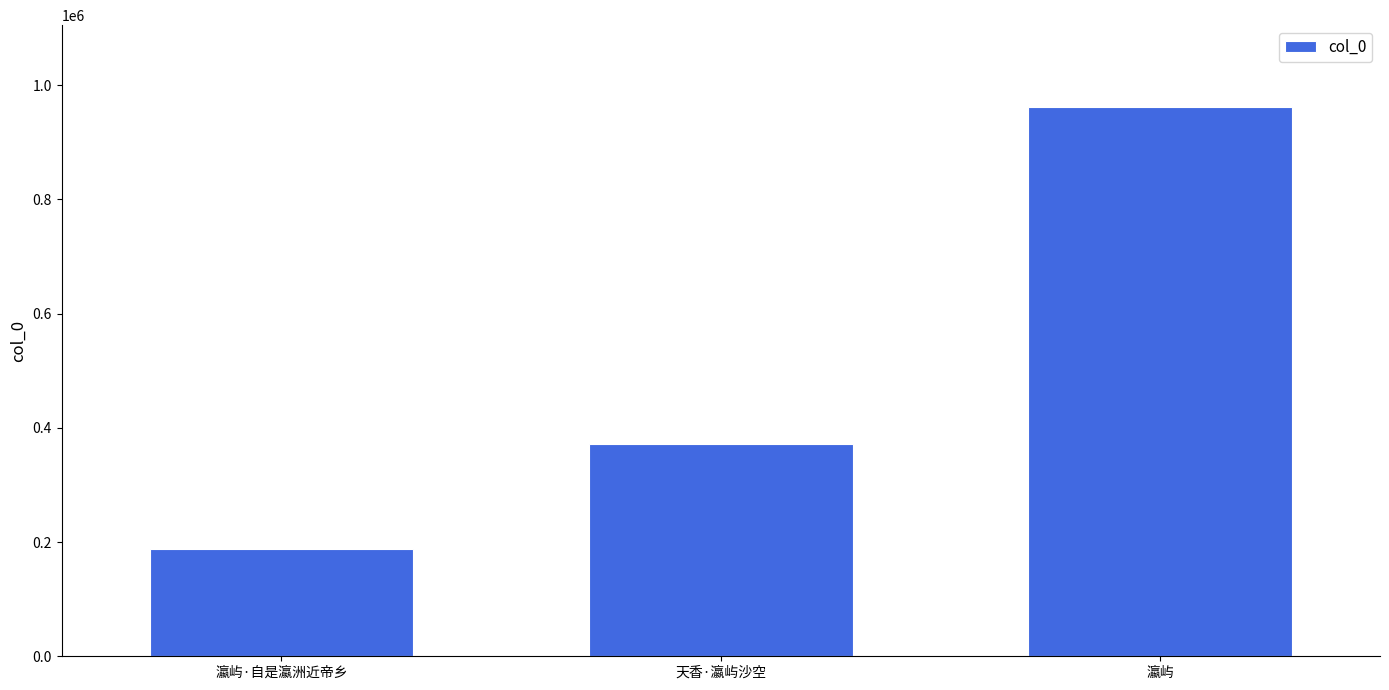

What is the label of the 2nd bar from the right?

天香·瀛屿沙空